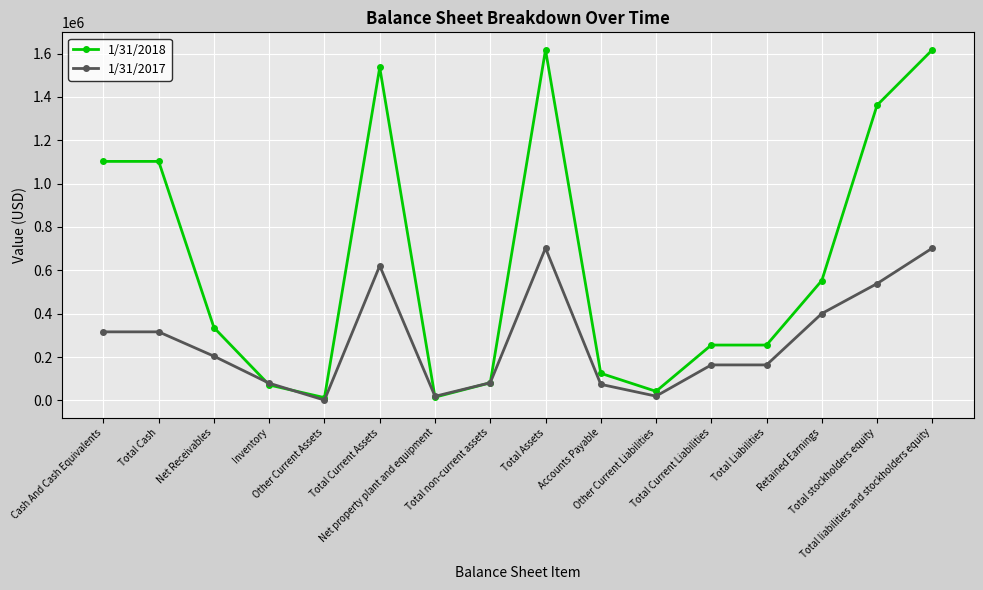

Which series has the largest range (max minus min)?

1/31/2018